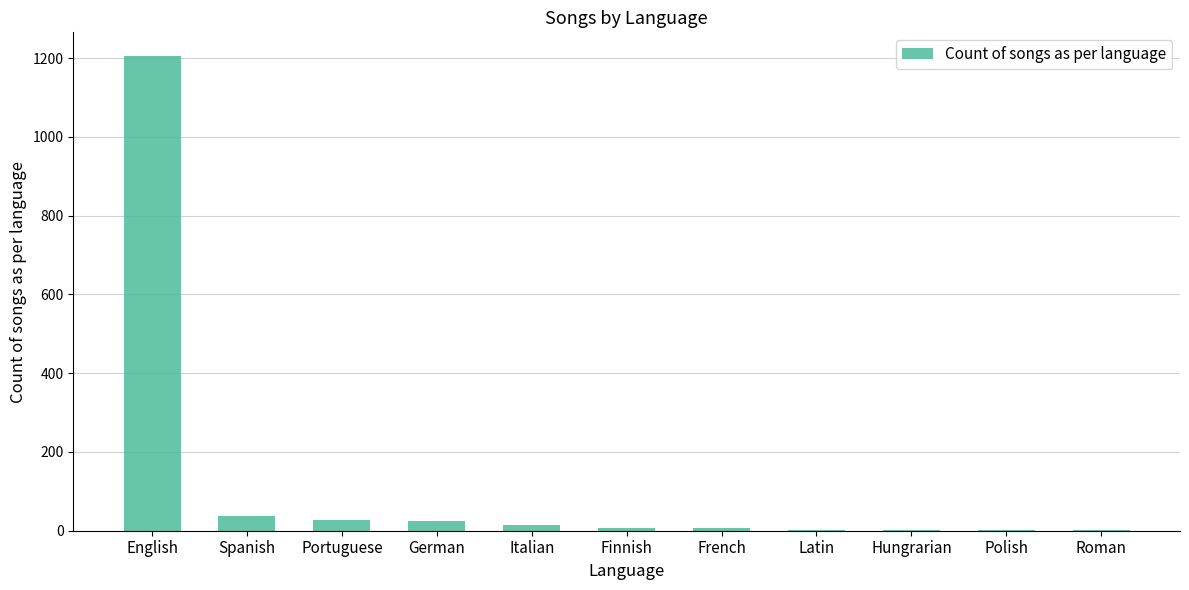

What is the greatest value displayed?

1205